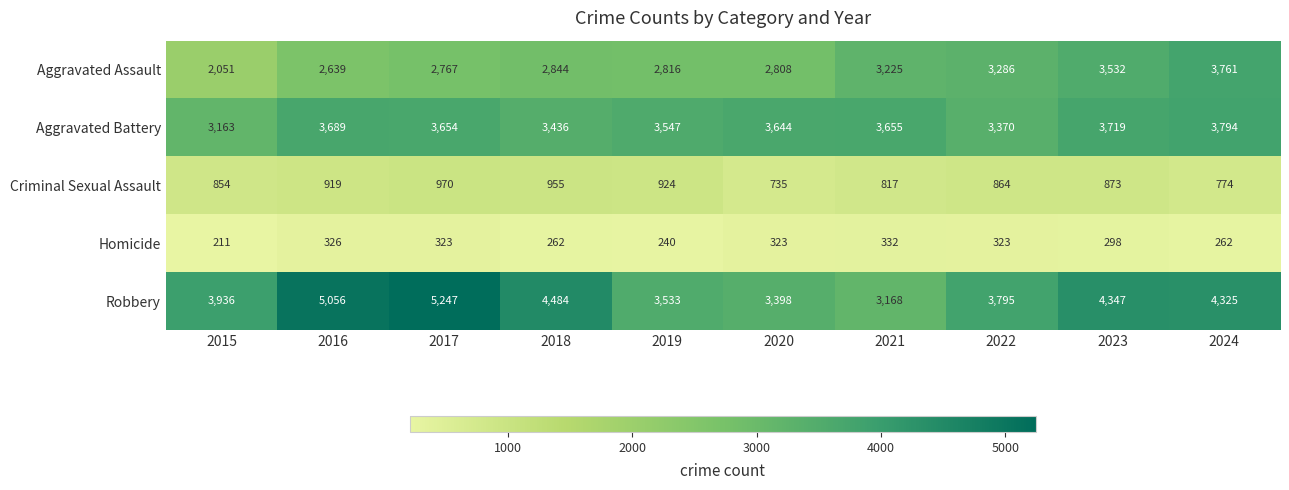

What is the difference between the second highest and minimum values in the Robbery series?

1888